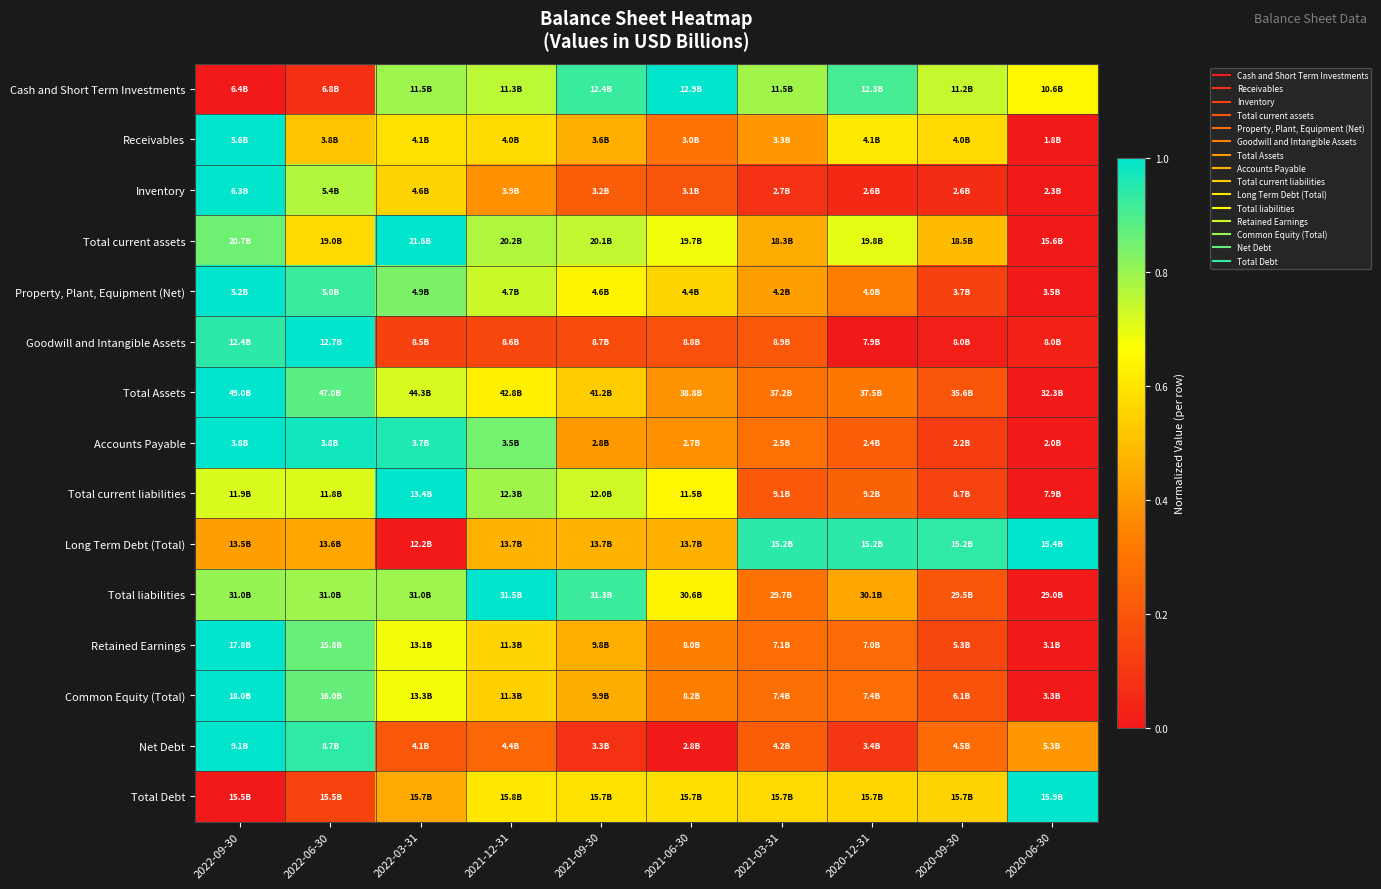

Which category has the lowest value across all series?

2022-09-30